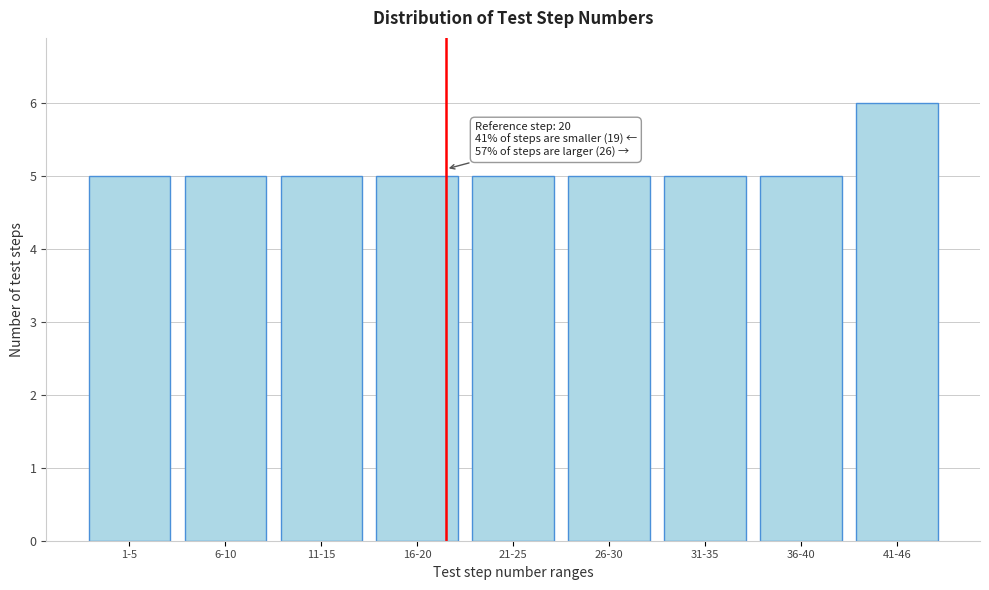

Reading left to right, what are all the values shown in this chart?

5	5	5	5	5	5	5	5	6